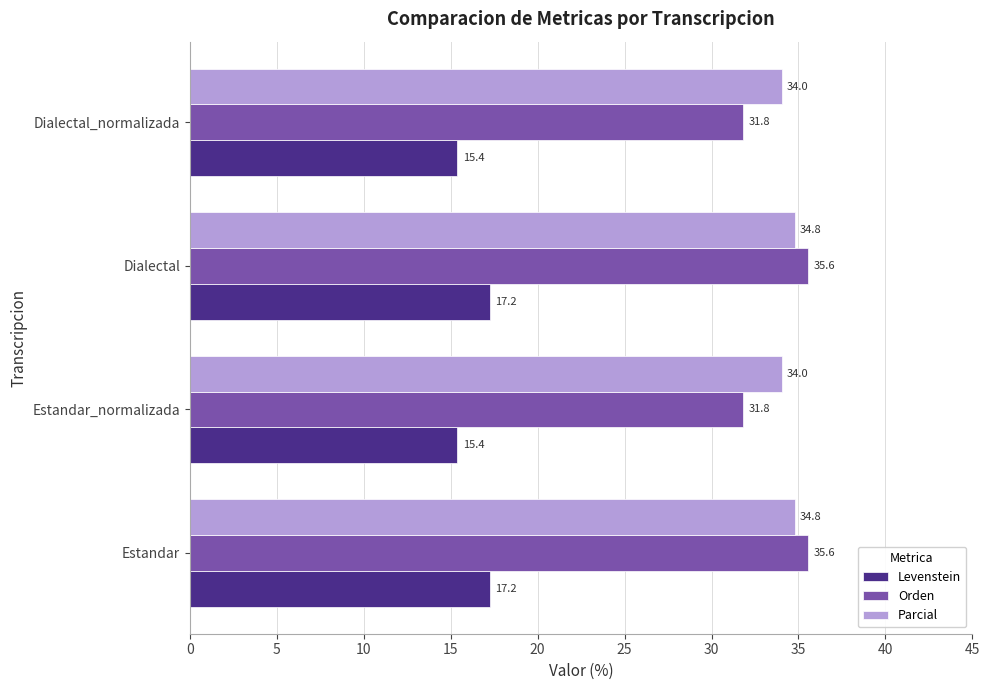

How many data points in Levenstein are above 17?

2